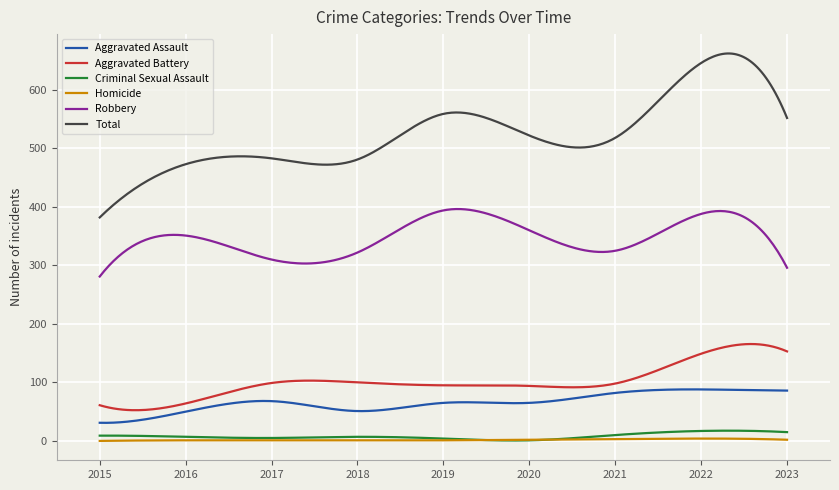

Which series has the largest total across all categories?

Total